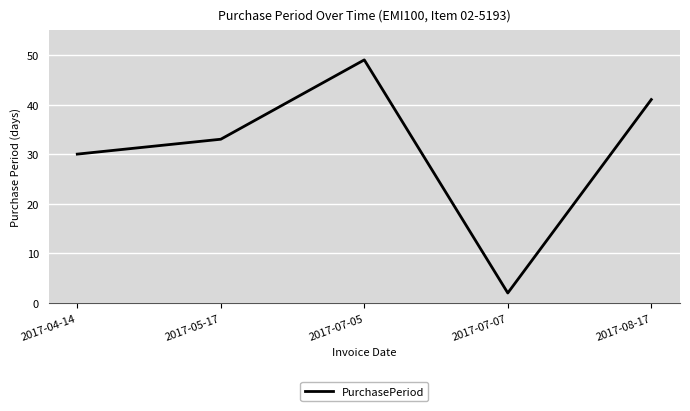

Between 2017-04-14 and 2017-05-17, which is larger?

2017-05-17